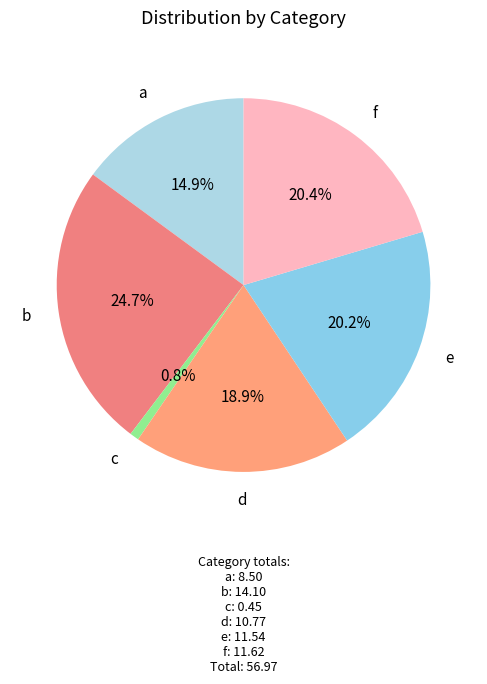

Between c and d, which is larger?

d